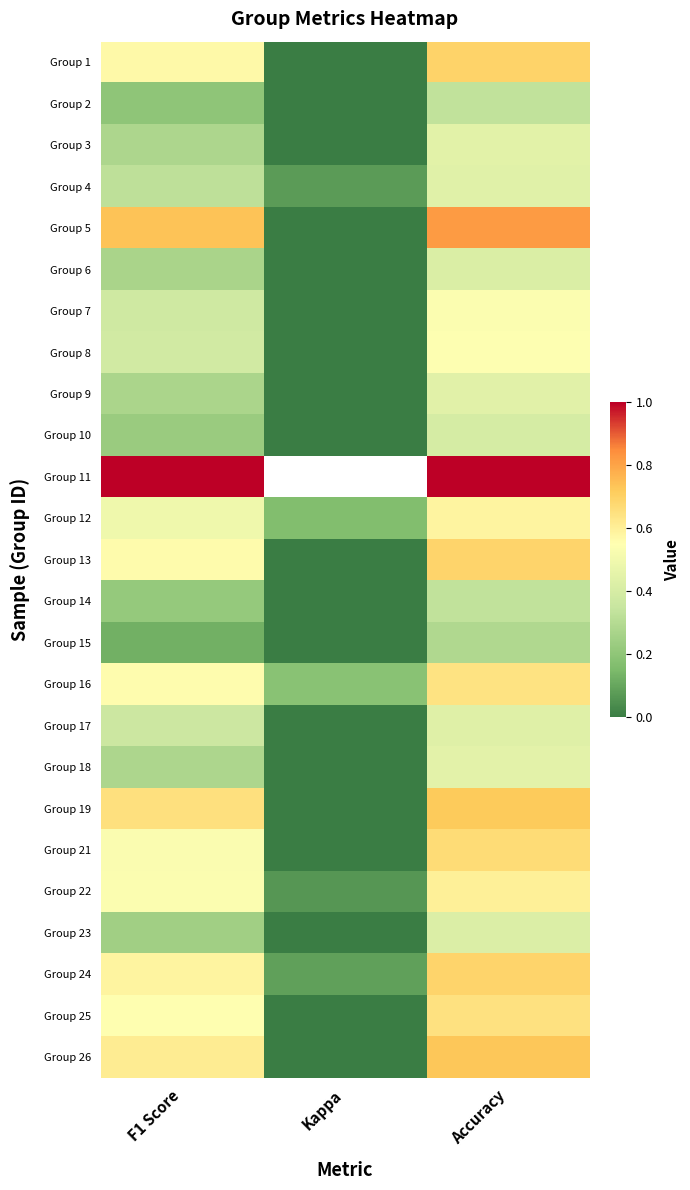

What value does the Group 6 series have at Accuracy?

0.4